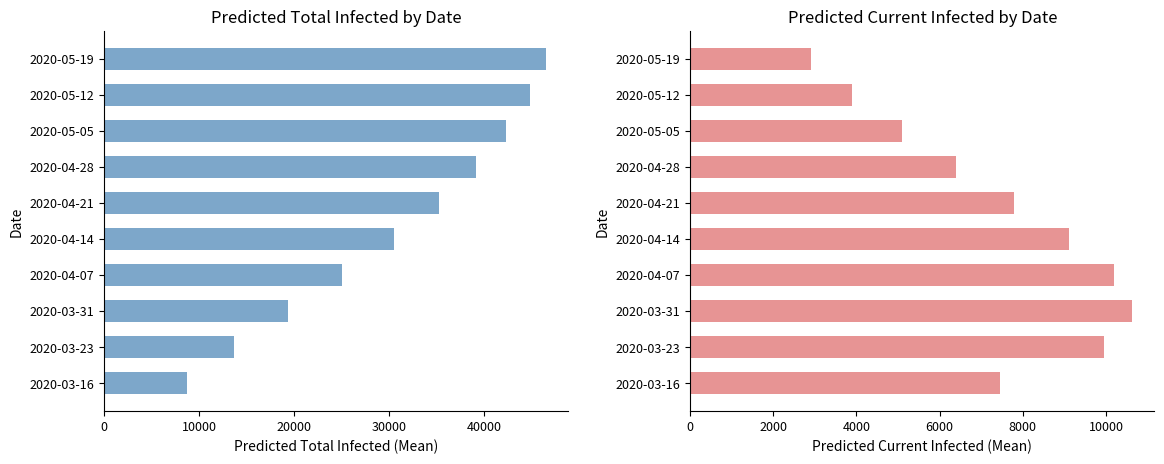

How many groups of bars are there?

10